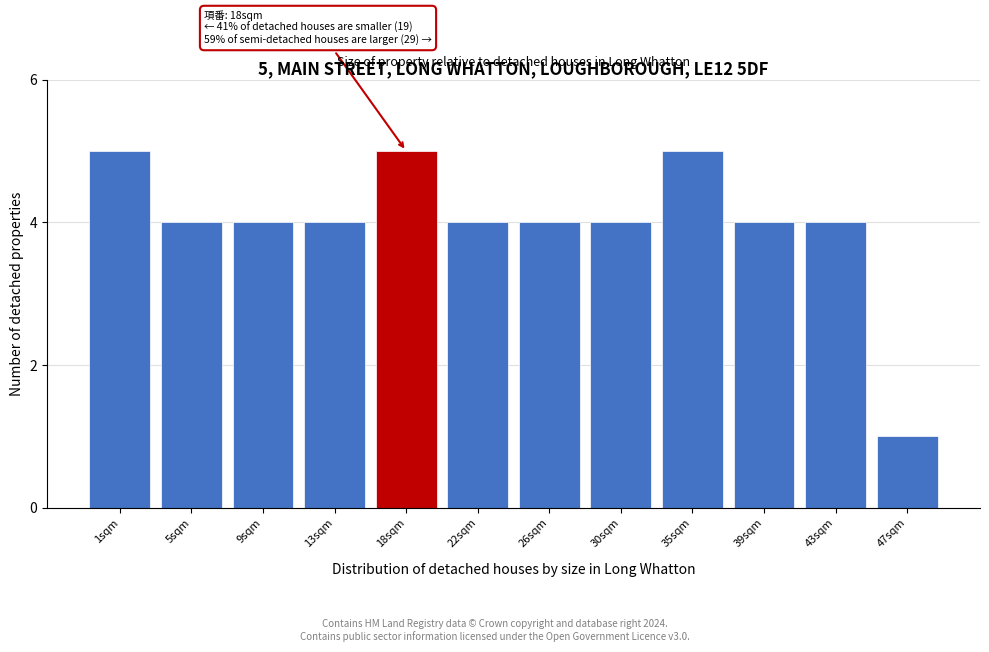

Reading left to right, list all the values displayed in this chart.

1sqm=5	5sqm=4	9sqm=4	13sqm=4	18sqm=5	22sqm=4	26sqm=4	30sqm=4	35sqm=5	39sqm=4	43sqm=4	47sqm=1